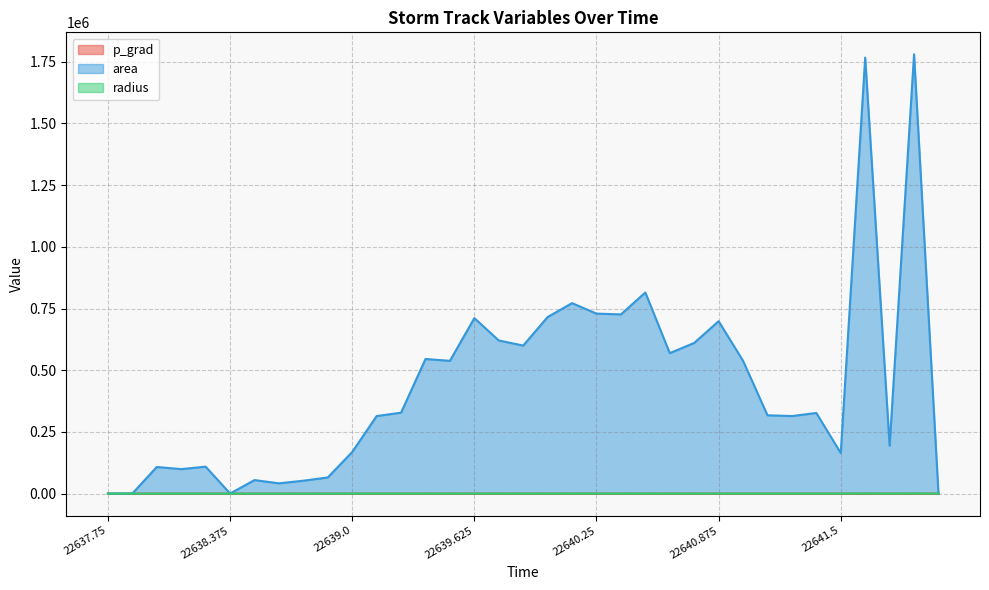

Is the value of area at 22637.875 greater than the value of p_grad at 22638.875?

Yes